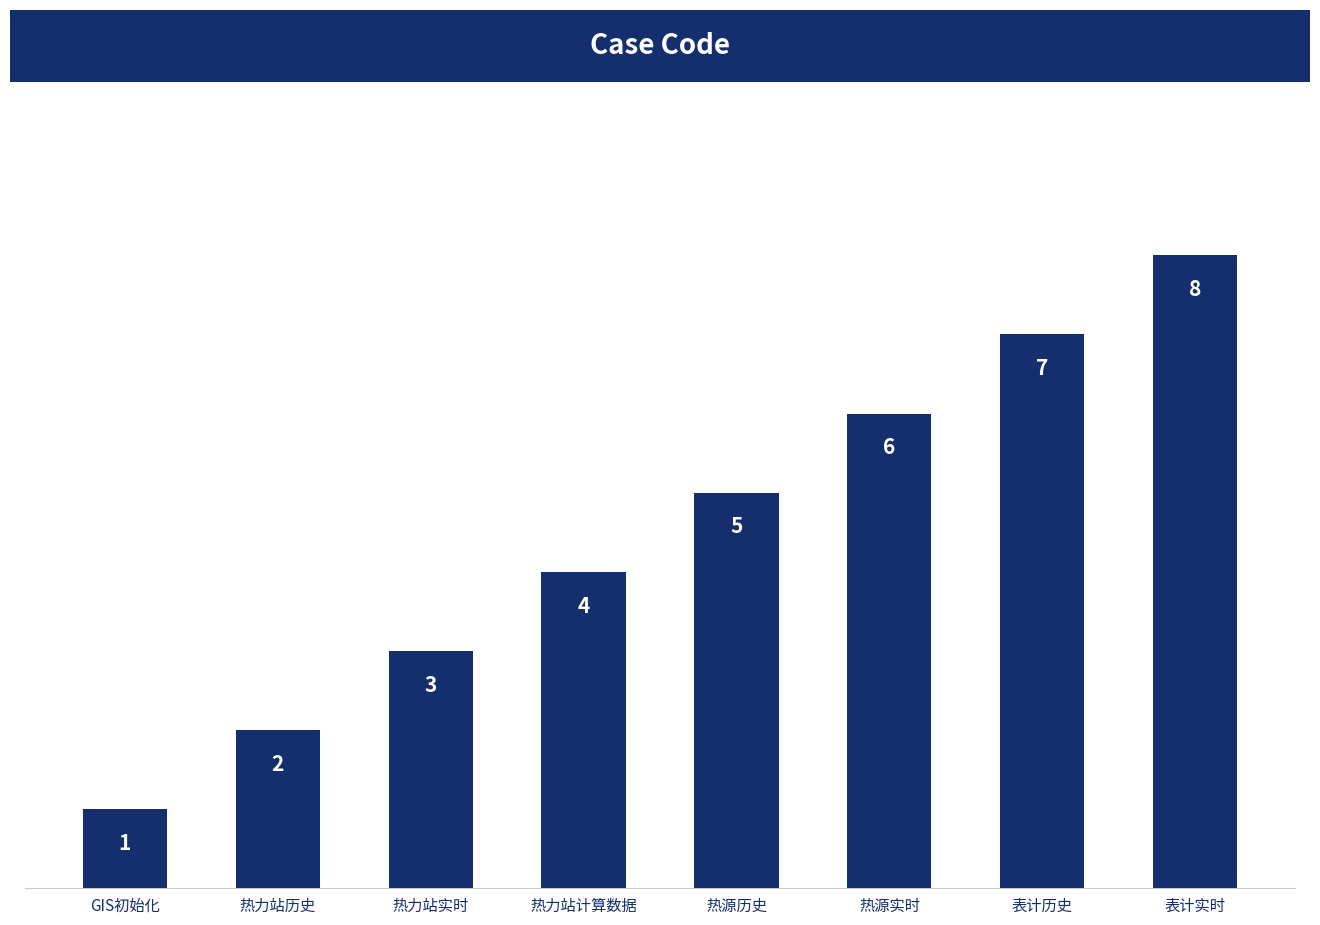

What is the label of the 4th bar from the left?

热力站计算数据